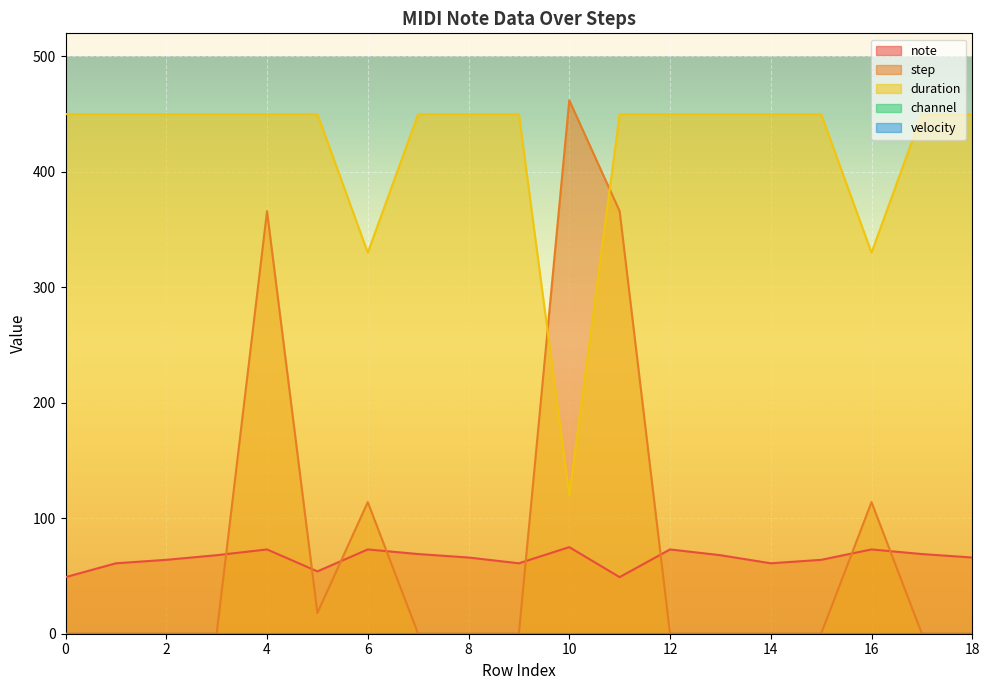

List the labels in order of step value, smallest first.

0, 1, 2, 3, 7, 8, 9, 12, 13, 14, 15, 17, 18, 5, 6, 16, 4, 11, 10